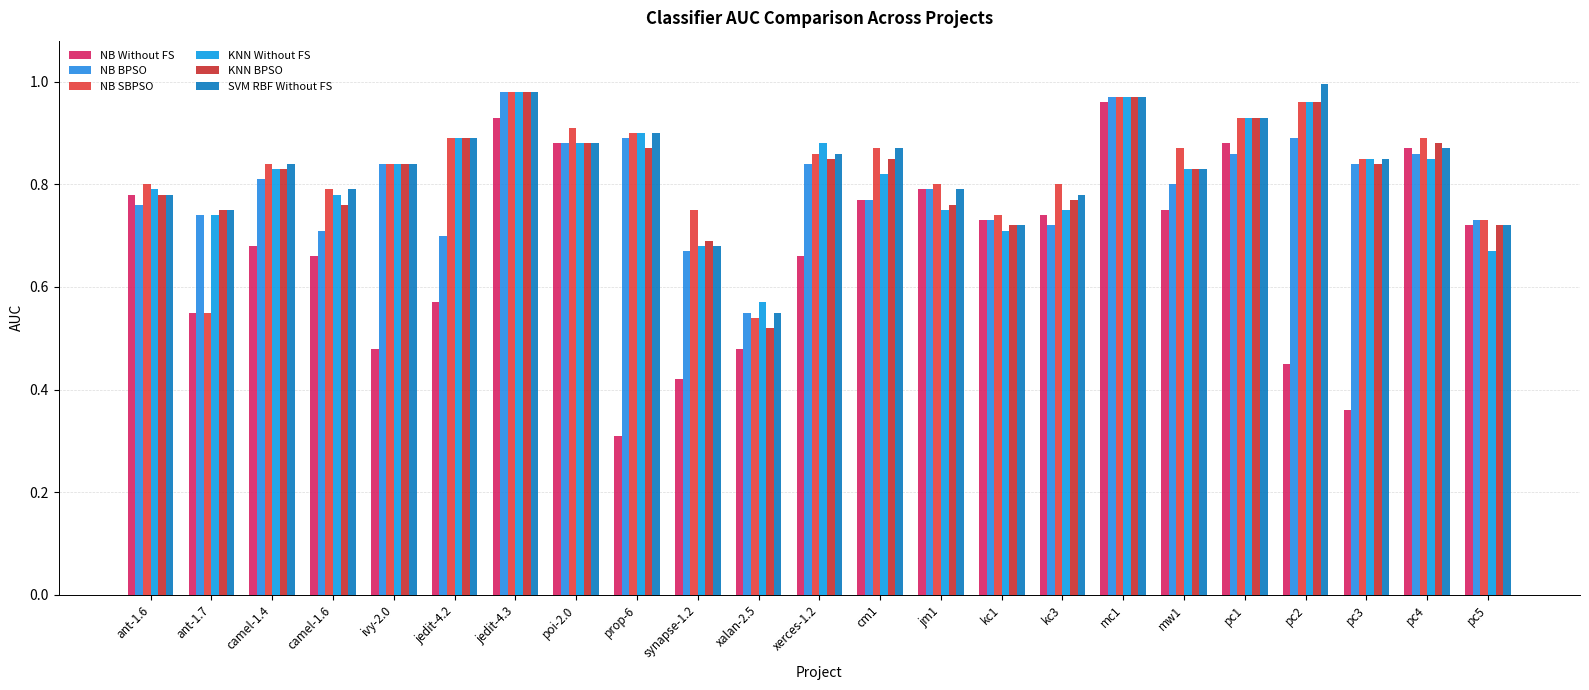

List the labels in order of KNN Without FS value, smallest first.

xalan-2.5, pc5, synapse-1.2, kc1, ant-1.7, jm1, kc3, camel-1.6, ant-1.6, cm1, camel-1.4, mw1, ivy-2.0, pc3, pc4, poi-2.0, xerces-1.2, jedit-4.2, prop-6, pc1, pc2, mc1, jedit-4.3